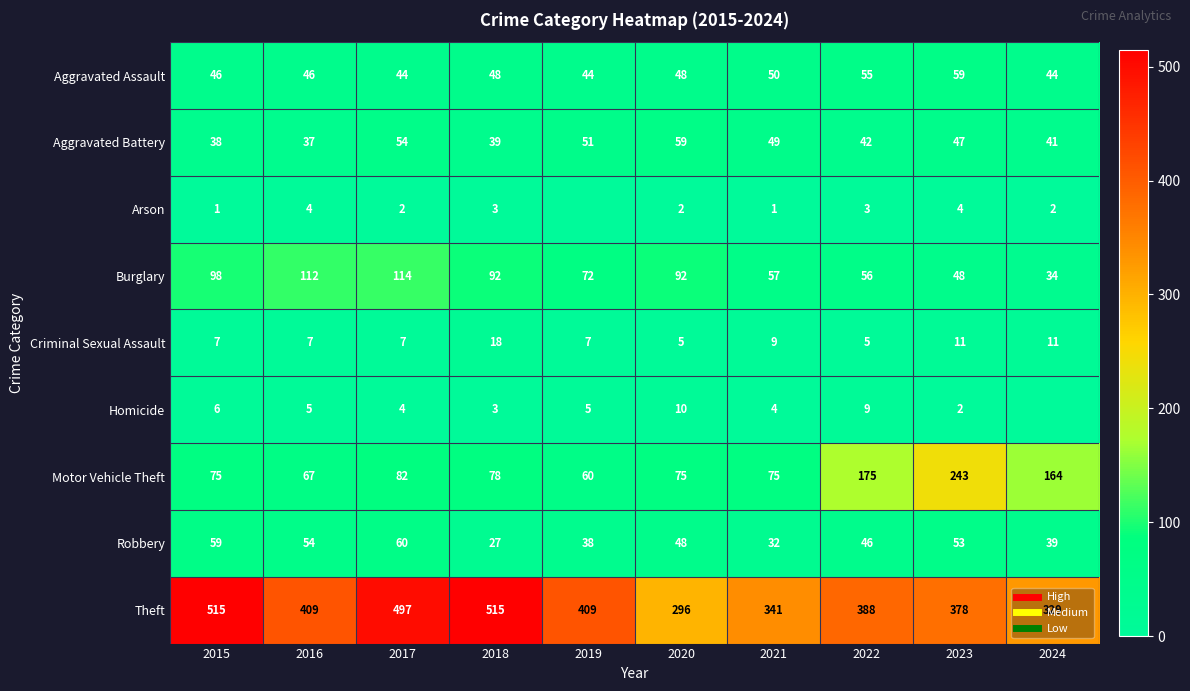

What is the difference between the maximum and minimum values in the Theft series?

219